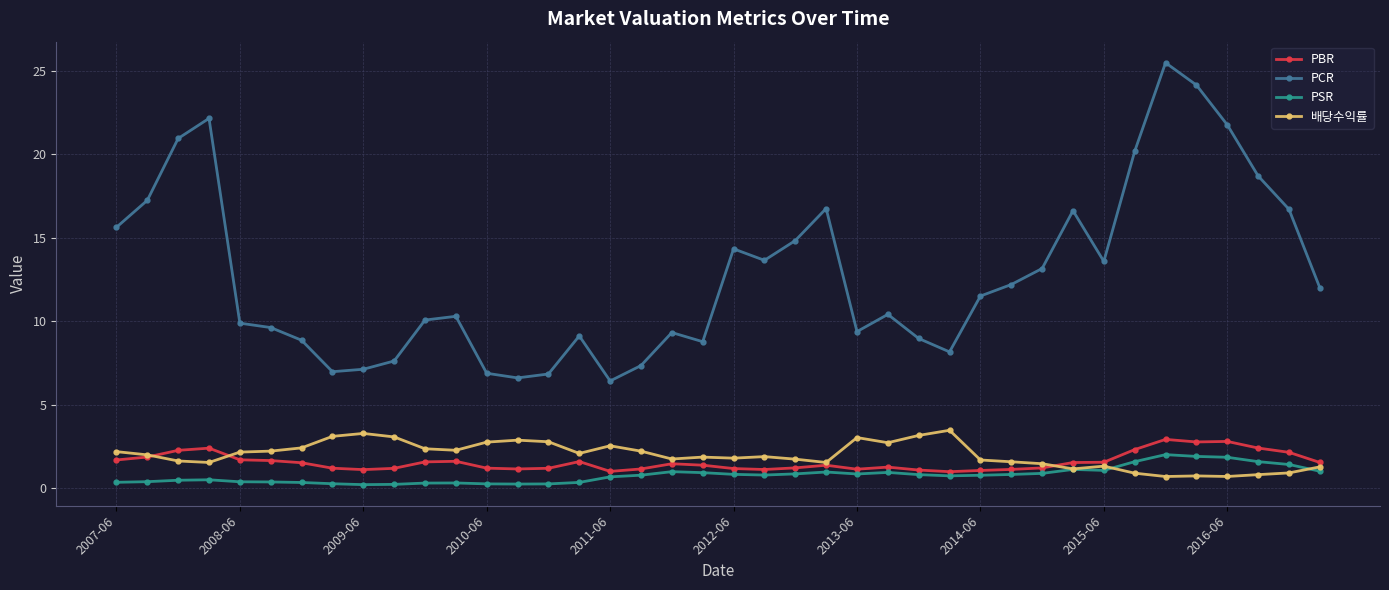

What is the maximum value for PCR?

25.5